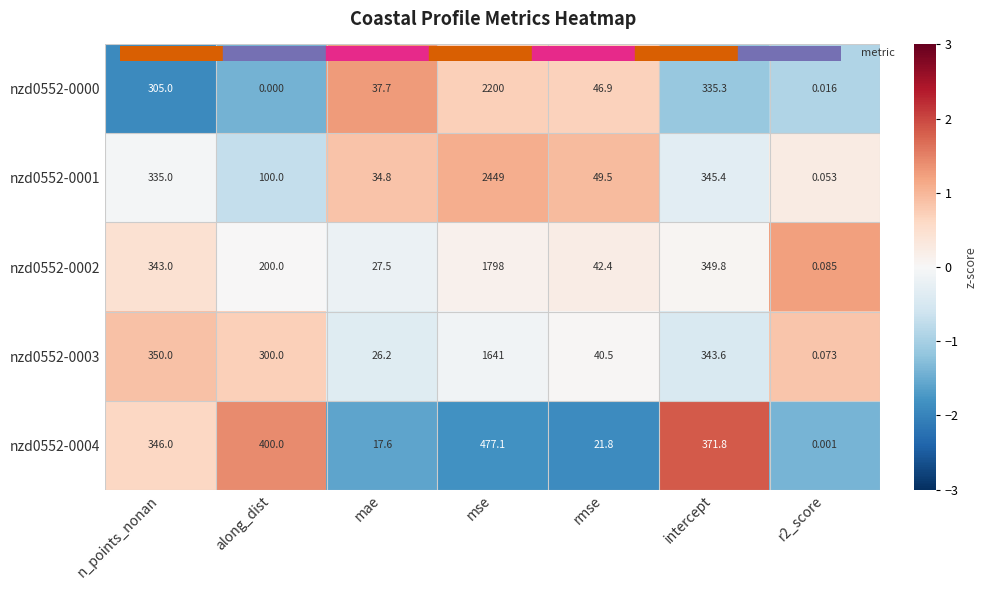

Where is nzd0552-0002 nearest to the value 899?

intercept